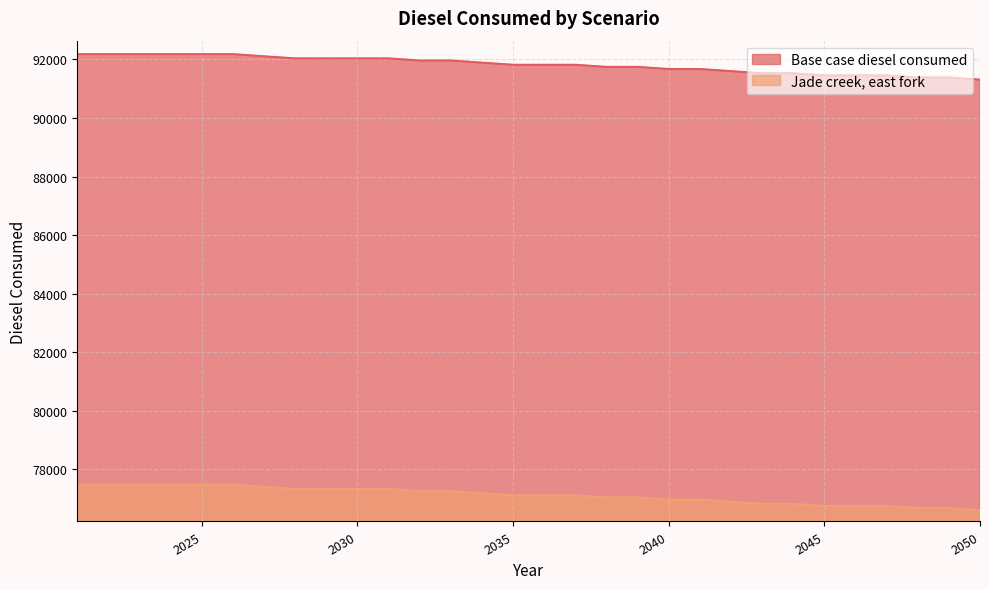

Is the value of Base case diesel consumed at 2029 greater than the value of Jade creek, east fork at 2021?

Yes